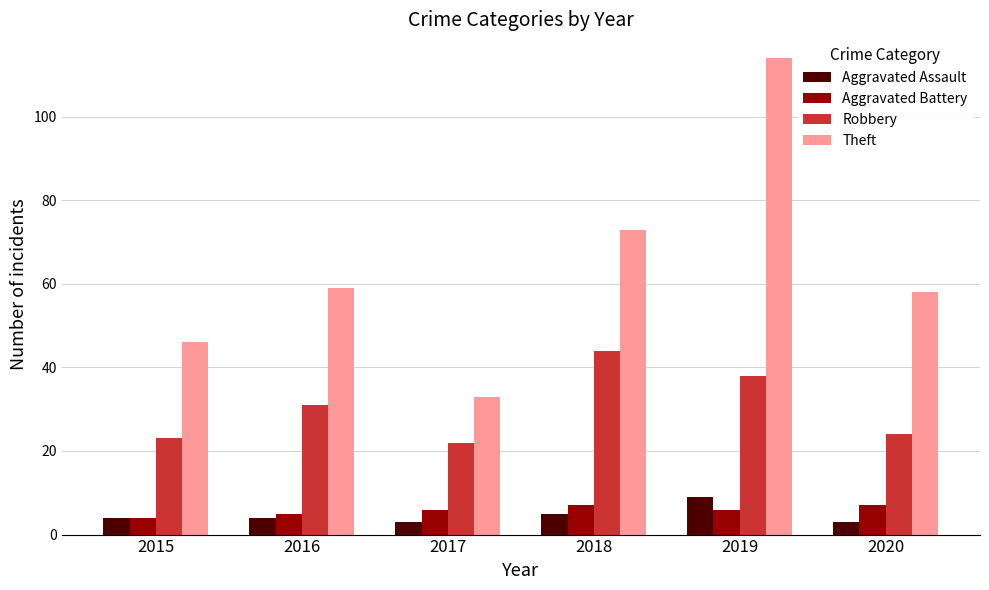

How many data points in Robbery are less than 31?

3